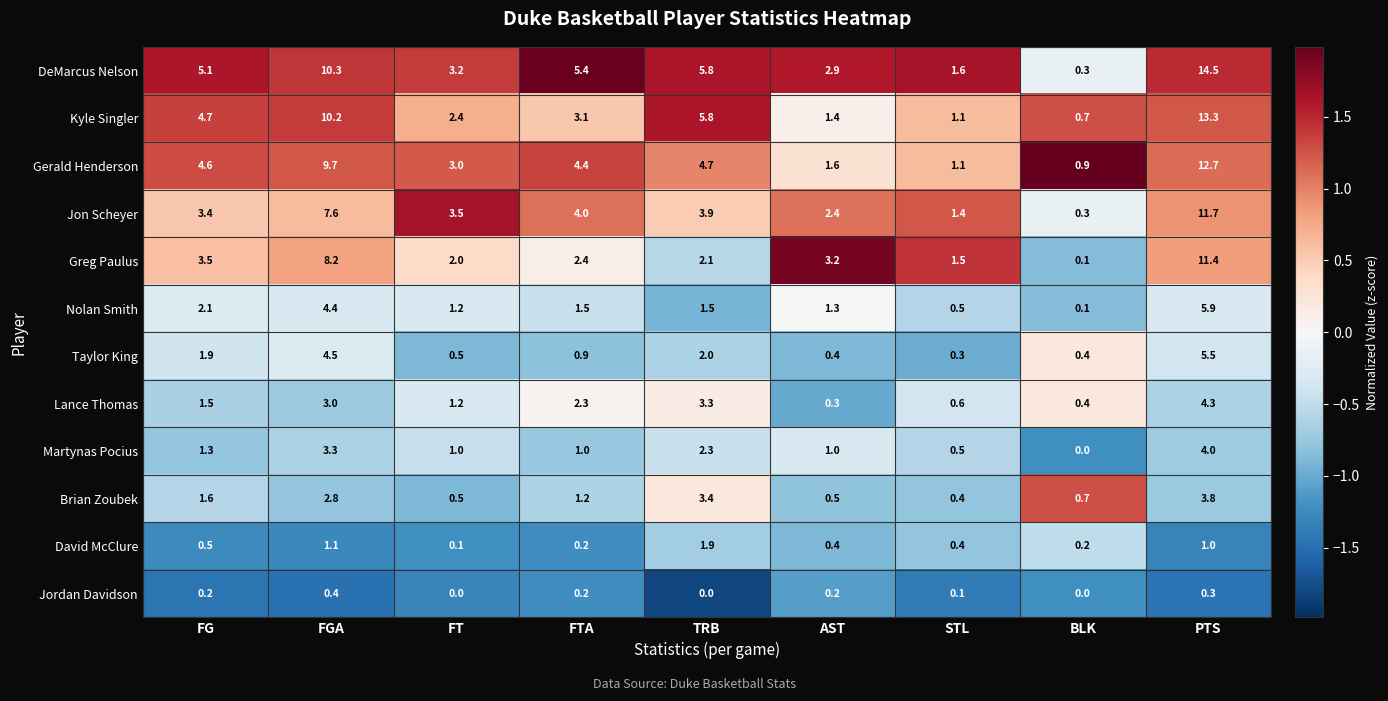

Is the value of David McClure at TRB greater than the value of Kyle Singler at FGA?

No